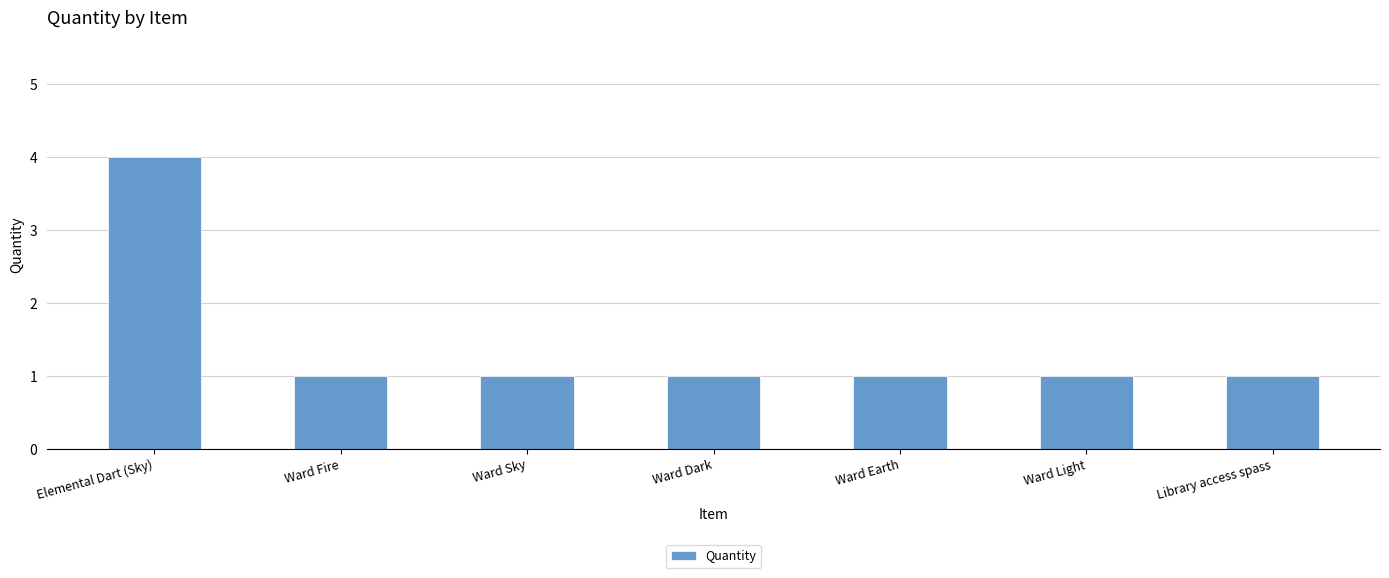

What is the value of the 4th bar from the left?

1